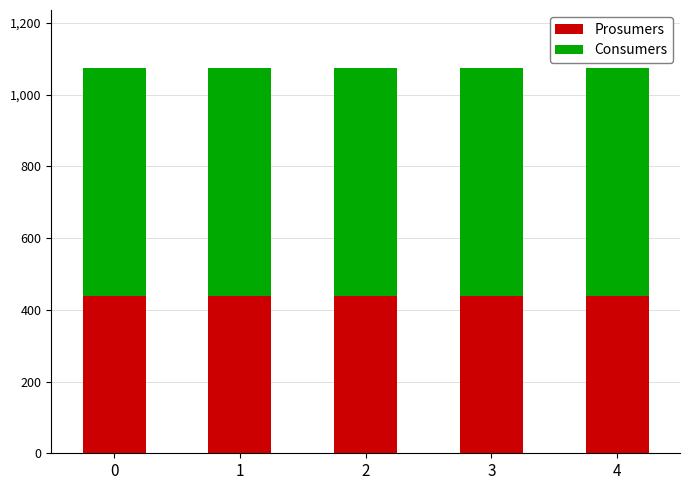

What is the highest value of the Prosumers series?

440